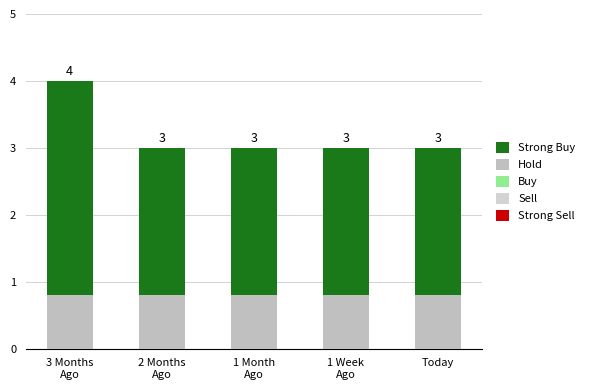

Which series changed the most between 1 Month
Ago and Today?

Strong Buy